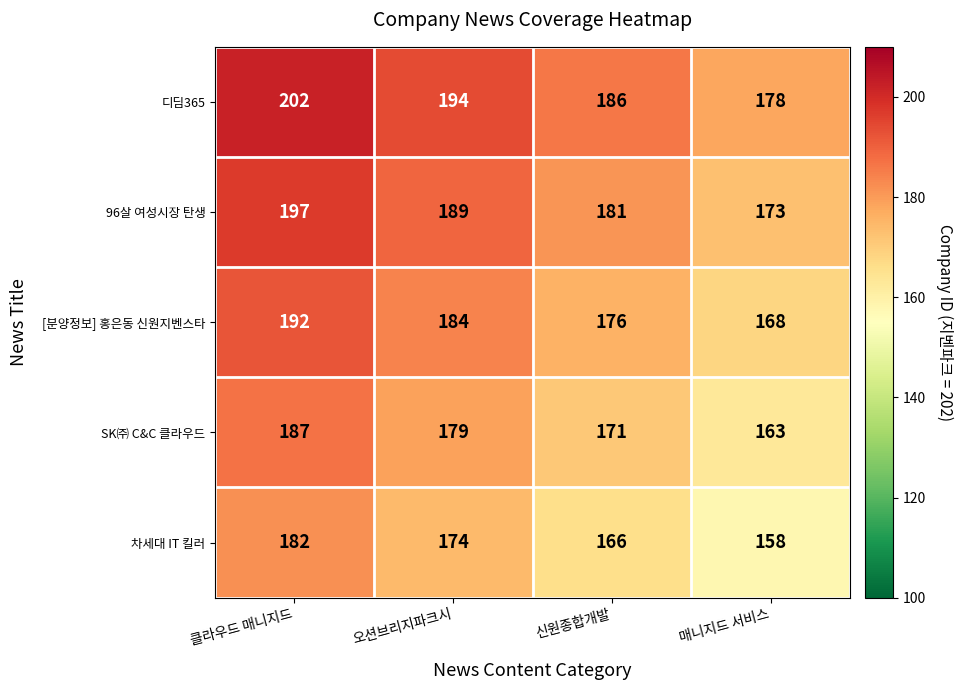

Which category has the highest value across all series?

클라우드 매니지드